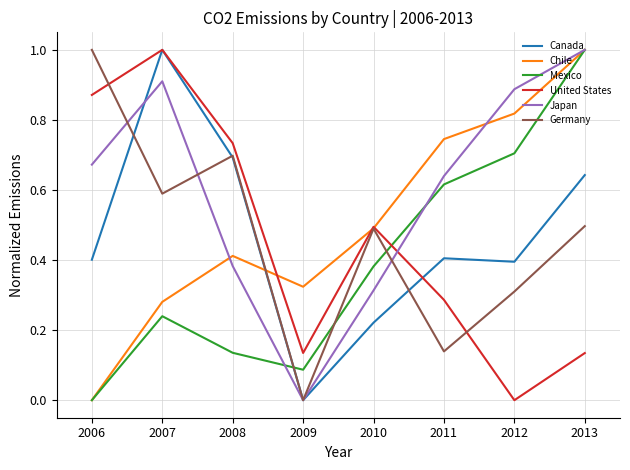

Which series changed the most between 2006 and 2007?

Canada